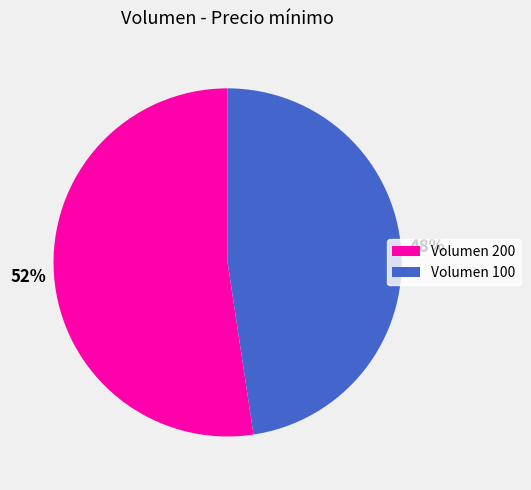

What is the majority slice?

Volumen 200